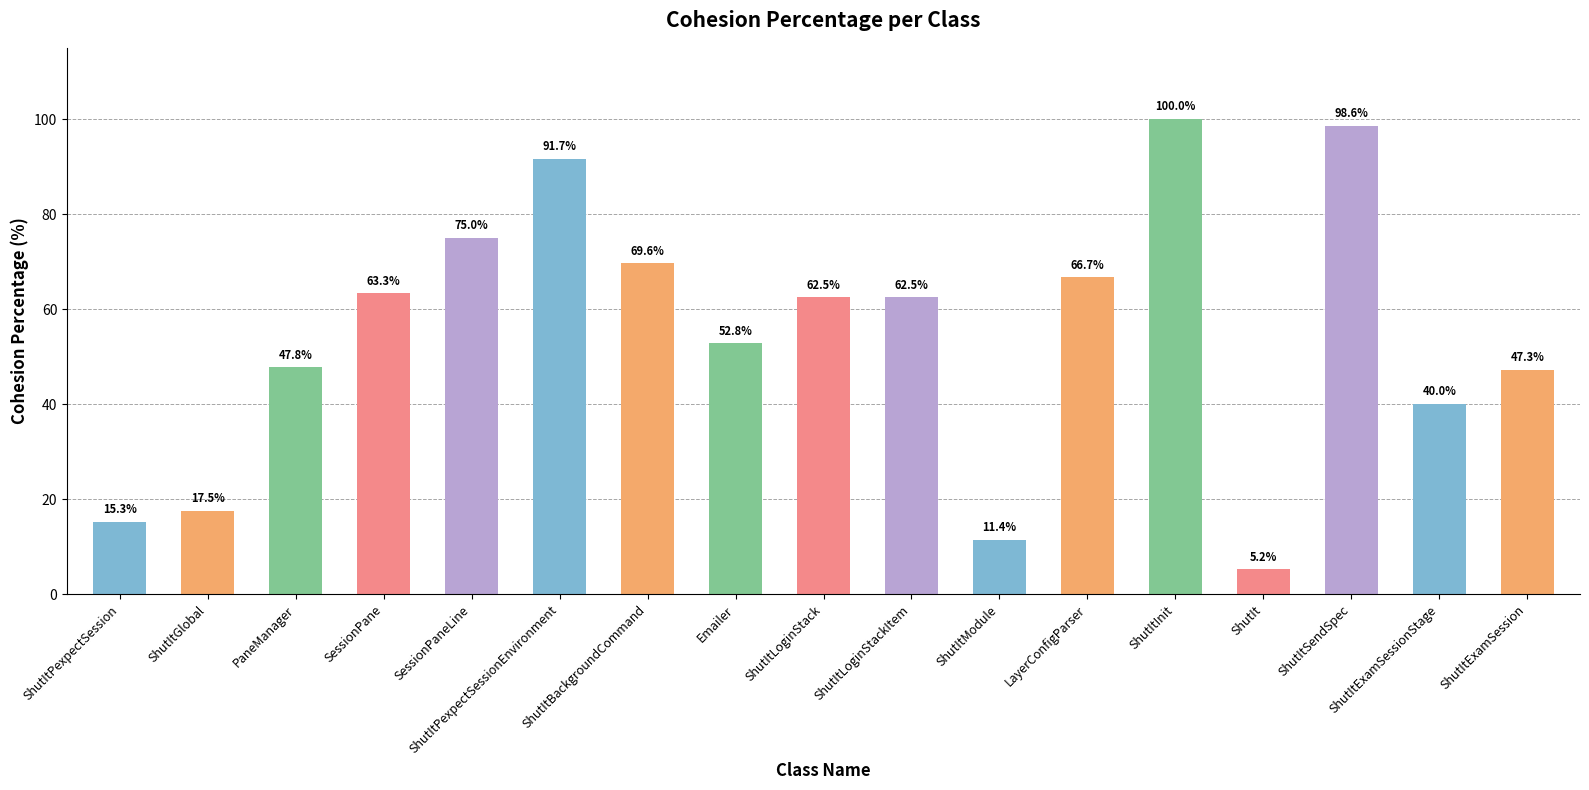

Which label corresponds to the smallest value in the chart?

ShutIt